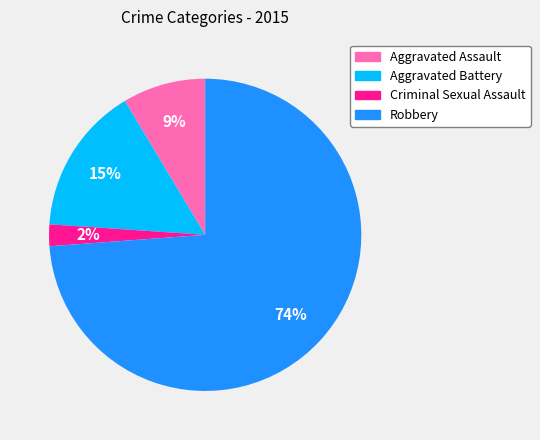

Which slice is the largest?

Robbery